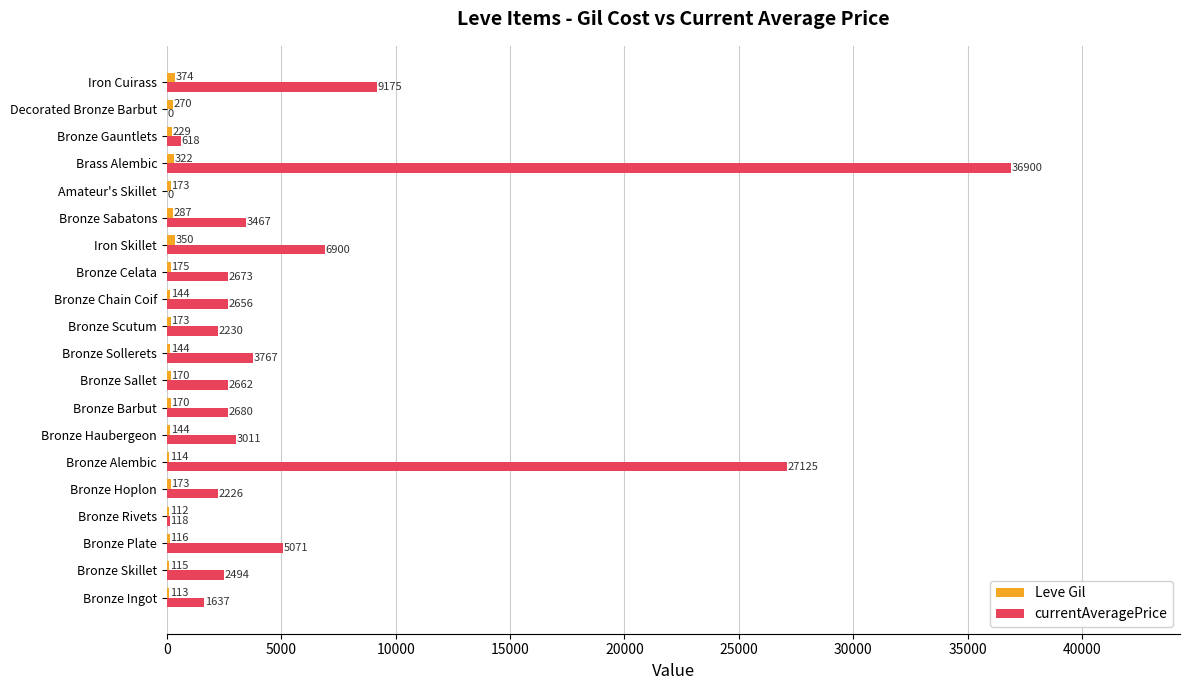

At which category is the sum across all series the highest?

Brass Alembic